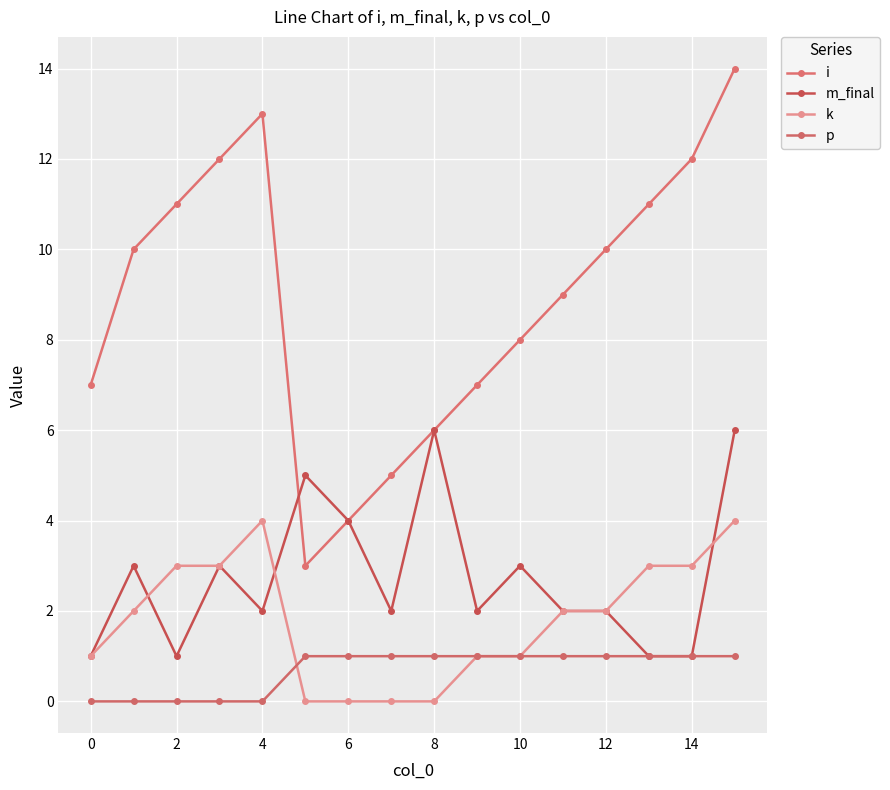

How many distinct data groups are displayed?

4